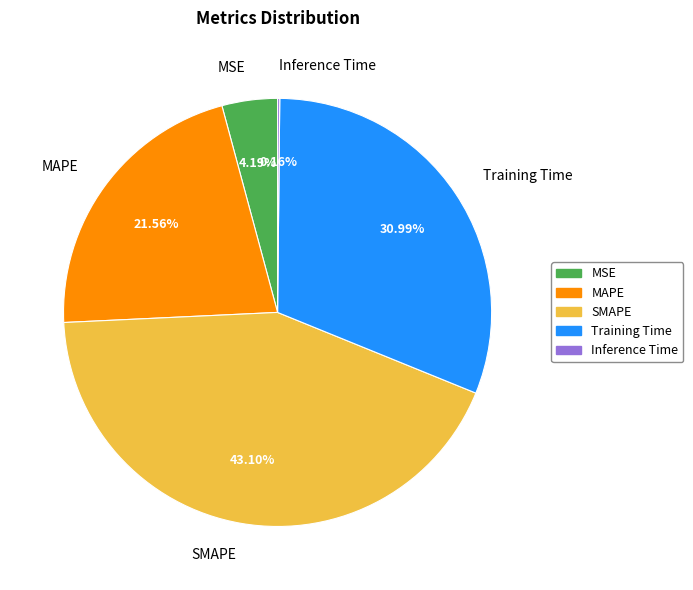

Does any single category account for the majority?

No